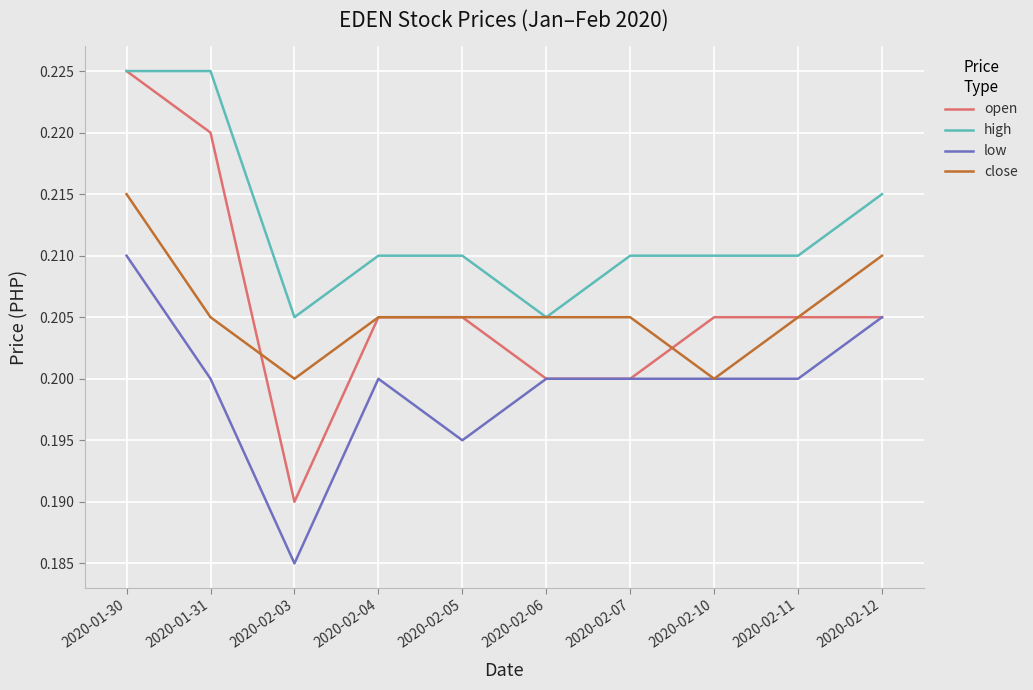

Does the chart have visible grid lines?

Yes